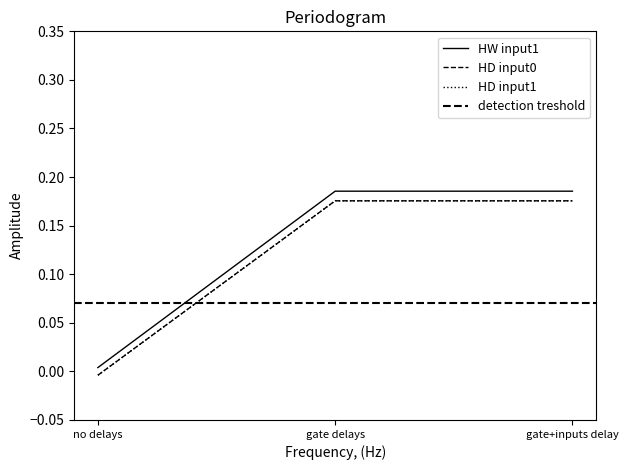

What is the label of the 1st point from the right?

gate+inputs delay